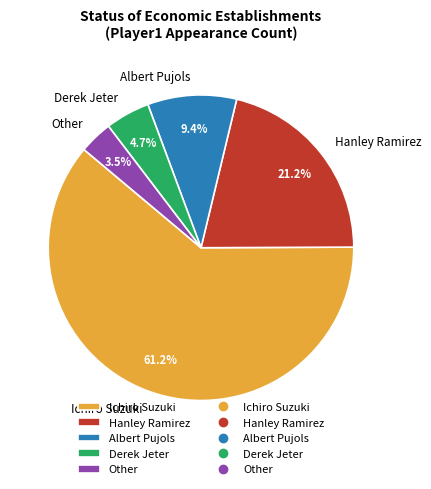

Rank the categories by value from lowest to highest.

Other, Derek Jeter, Albert Pujols, Hanley Ramirez, Ichiro Suzuki